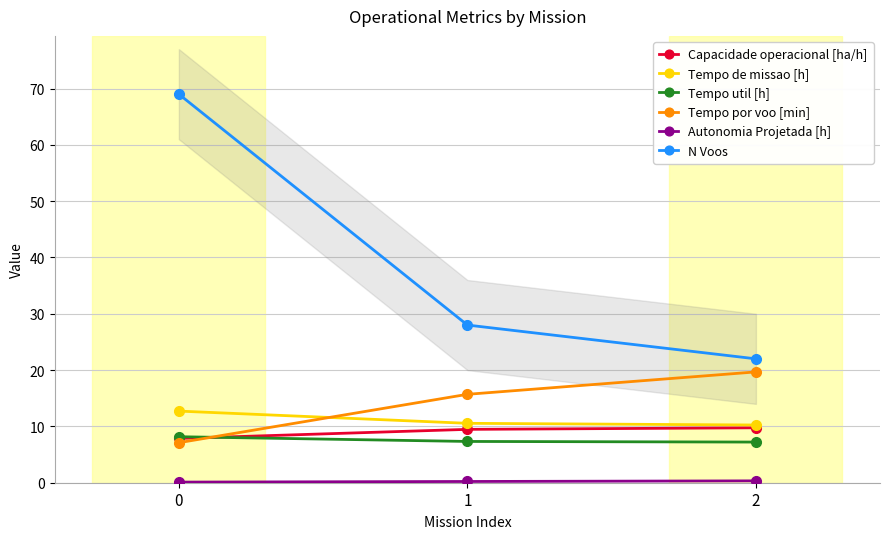

Which series has the largest total across all categories?

N Voos